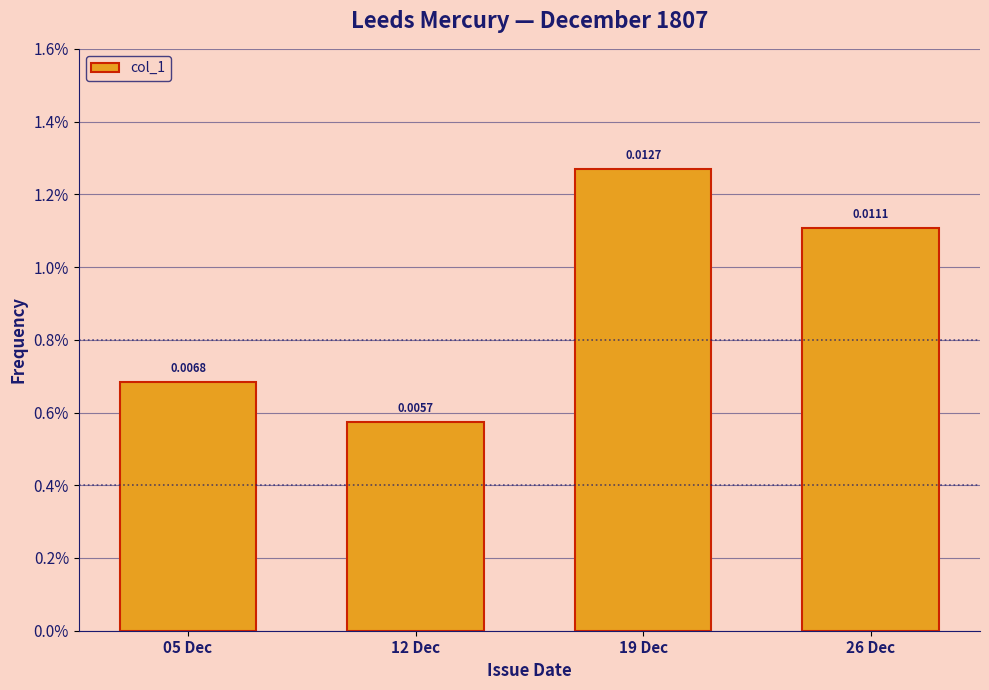

Where is the data nearest to the value 0?

12 Dec